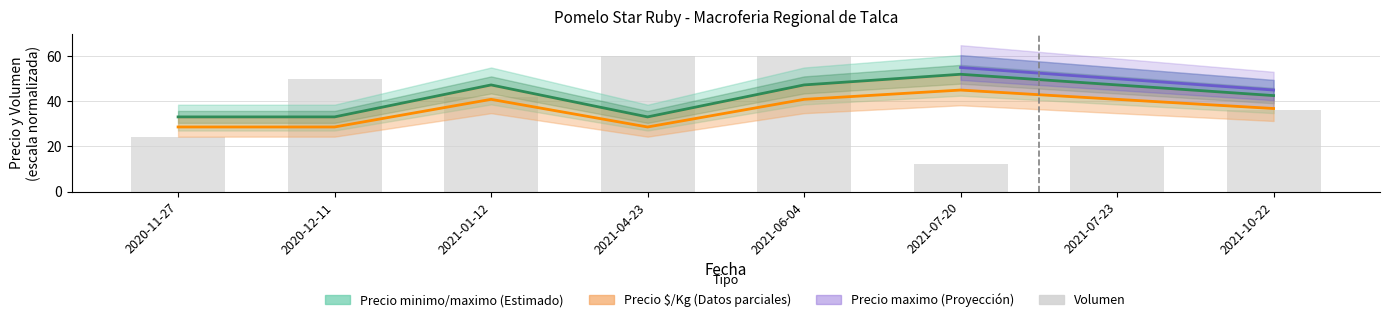

Is it true that Precio promedio ponderado equals 33.1 at 2021-04-23?

True